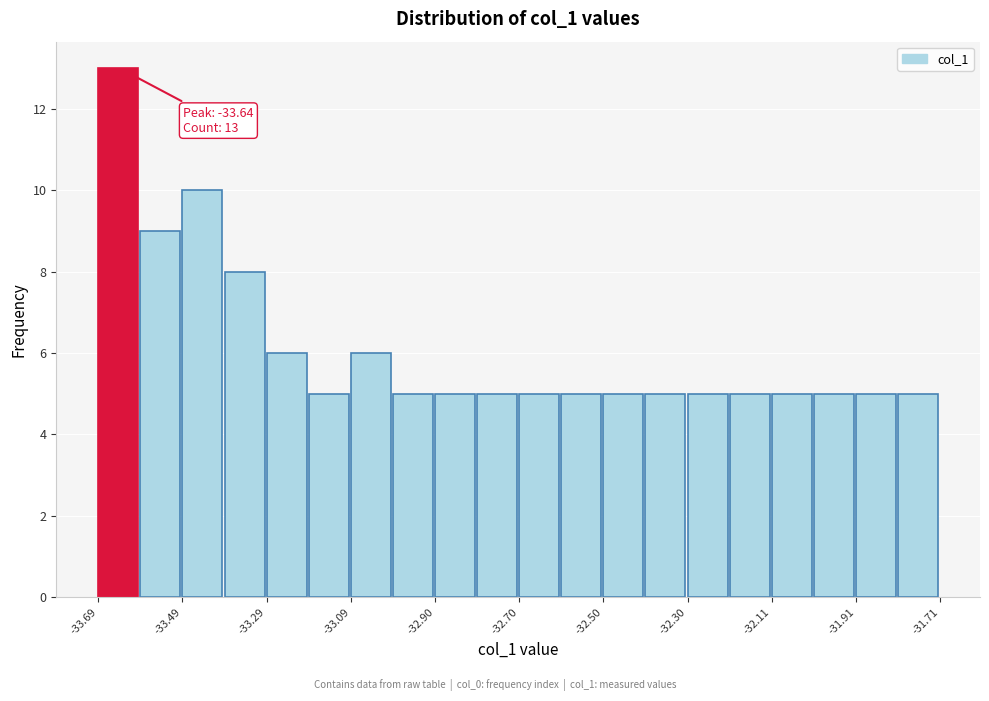

Over which range of the x-axis is the bar tallest?

-33.68 to -33.58